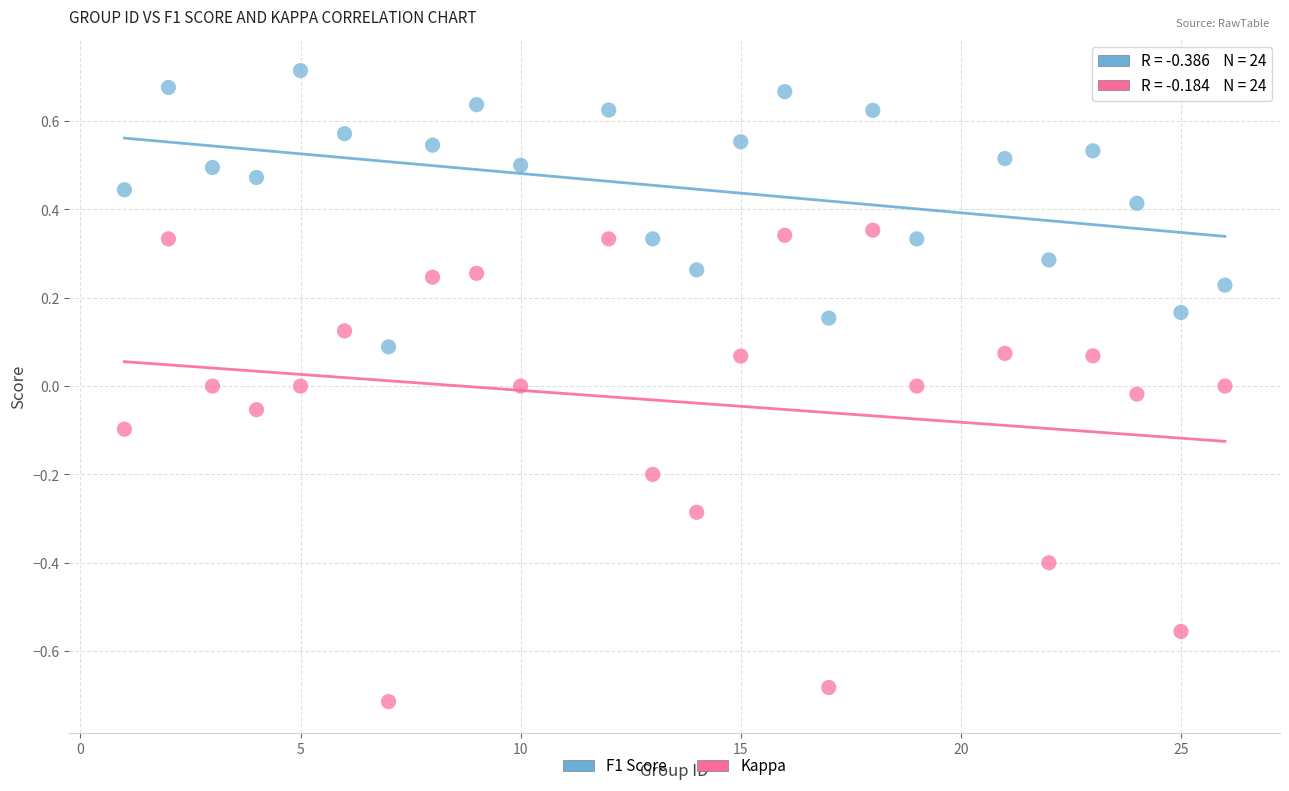

Which series has the widest spread of Y values?

Kappa